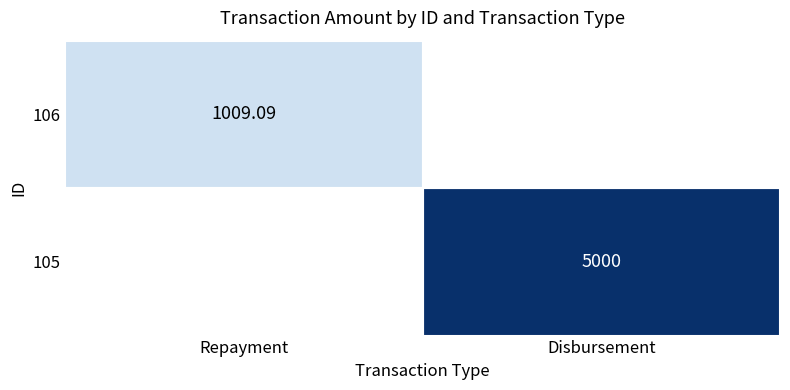

What is the spread (max minus min) of values at Disbursement?

5000.0